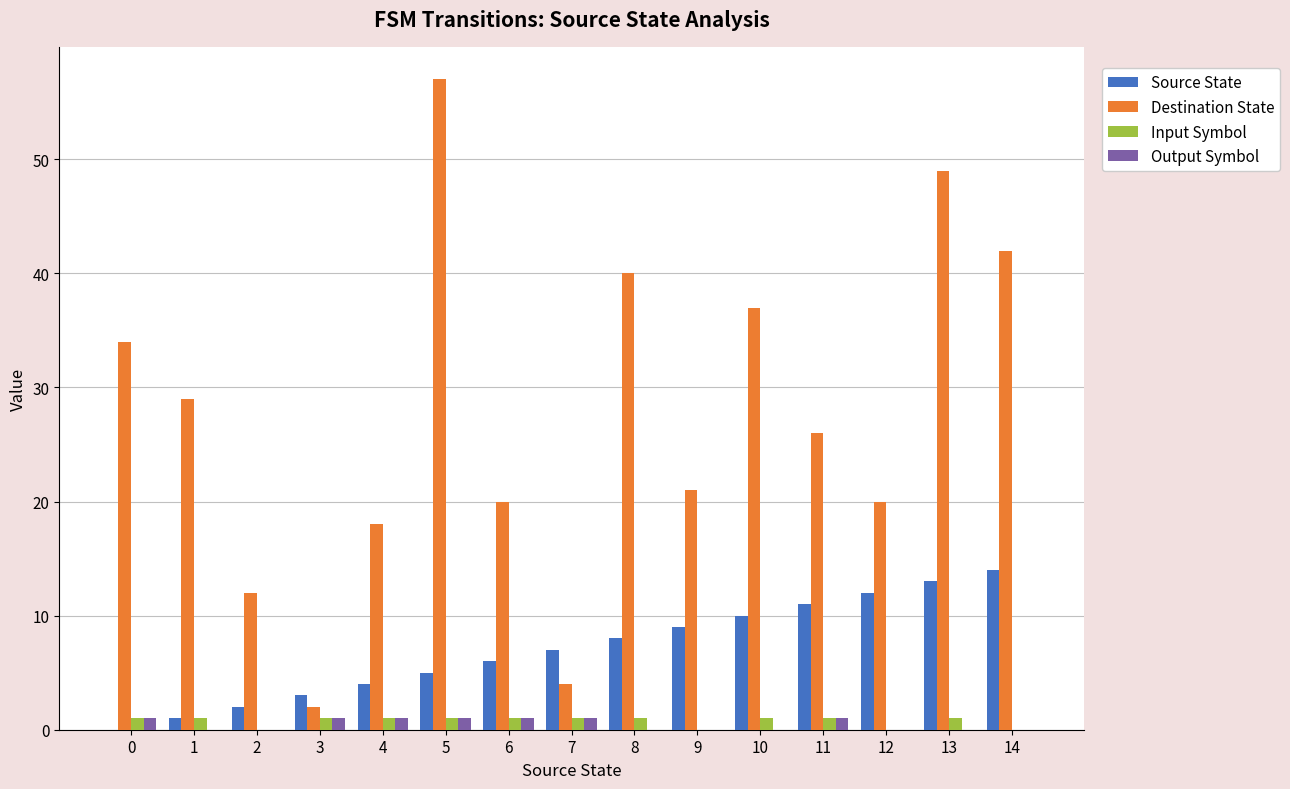

Between 0 and 11, which series saw the biggest shift?

Source State